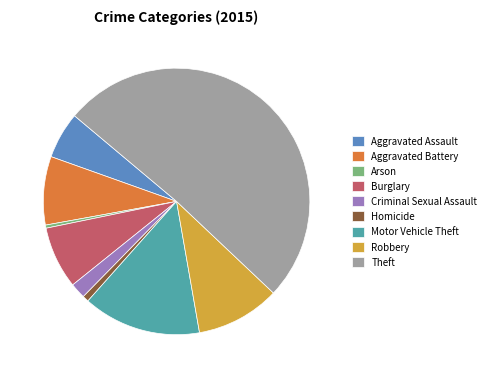

Which category accounts for the majority?

Theft